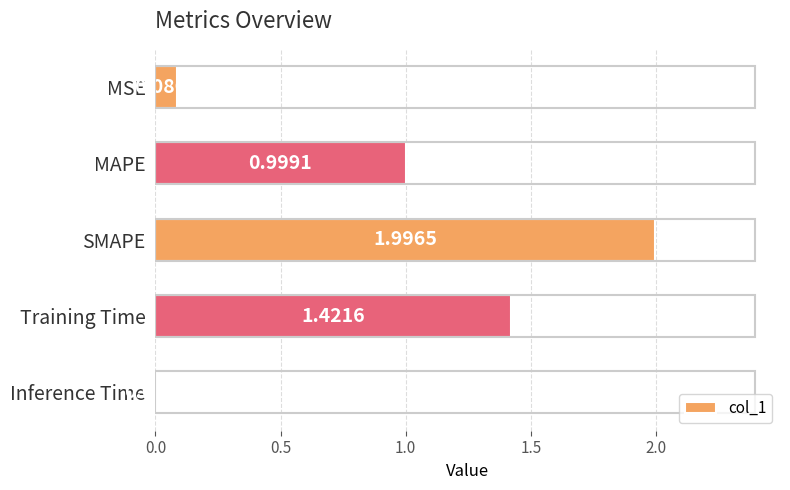

What is the greatest value displayed?

2.0